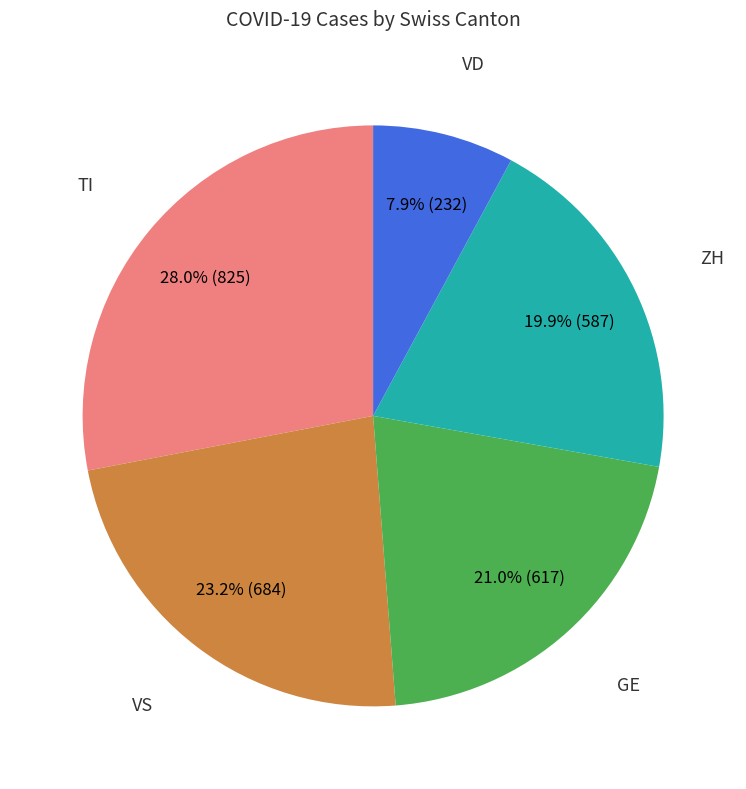

What percentage is the GE slice, to the nearest percent?

21%